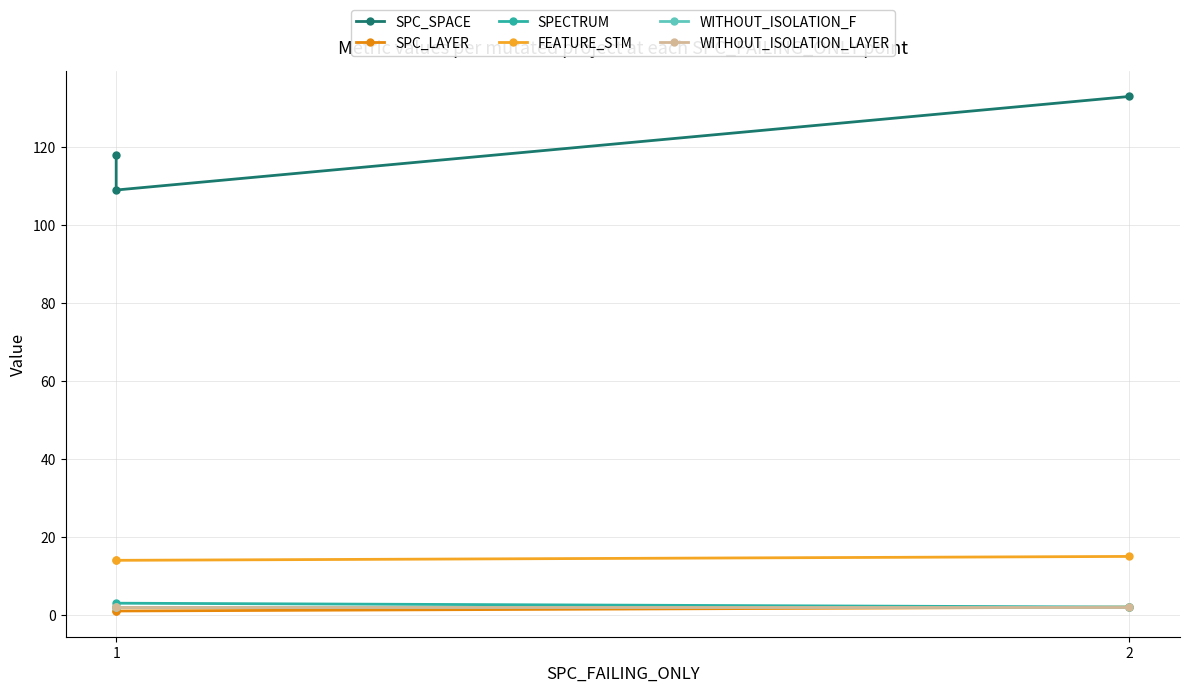

Reading left to right, extract all data points from this chart.

SPC_SPACE: 118	109	133
SPC_LAYER: 1	1	2
SPECTRUM: 2	3	2
FEATURE_STM: 14	14	15
WITHOUT_ISOLATION_F: 2	2	2
WITHOUT_ISOLATION_LAYER: 2	2	2